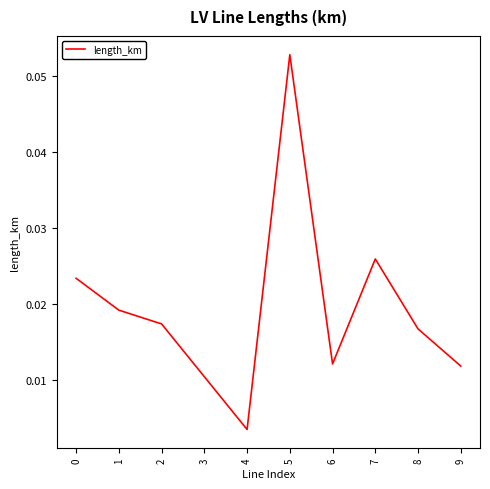

Does the chart have visible grid lines?

No